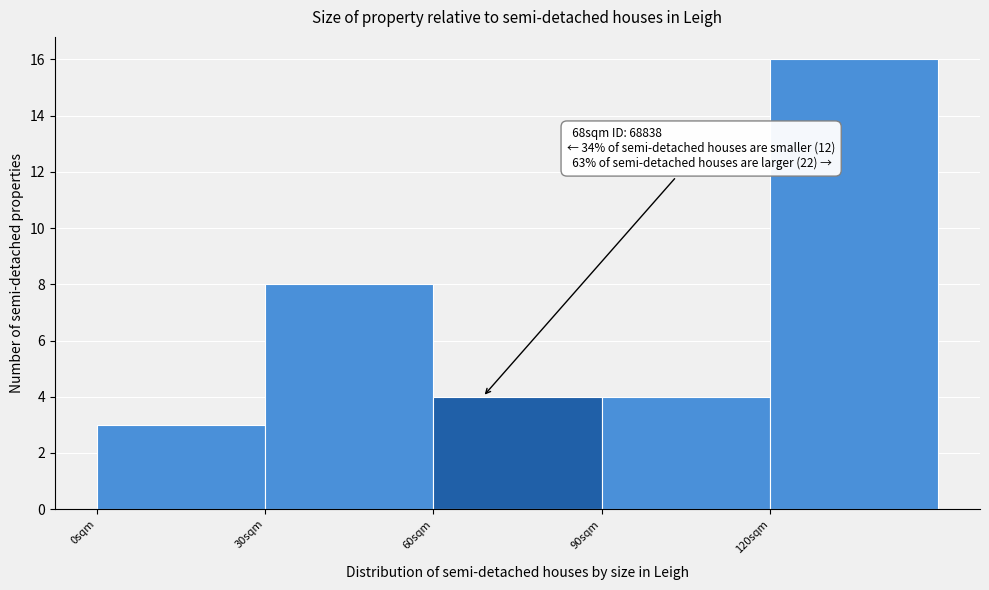

Reading left to right, transcribe all the data shown in this chart.

0sqm=3	30sqm=8	60sqm=4	90sqm=4	120sqm=16